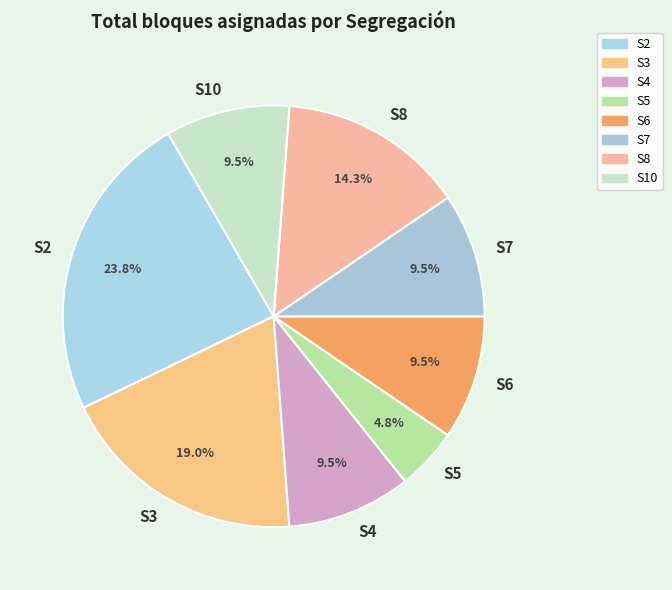

Is there any slice that represents more than half of the pie?

No